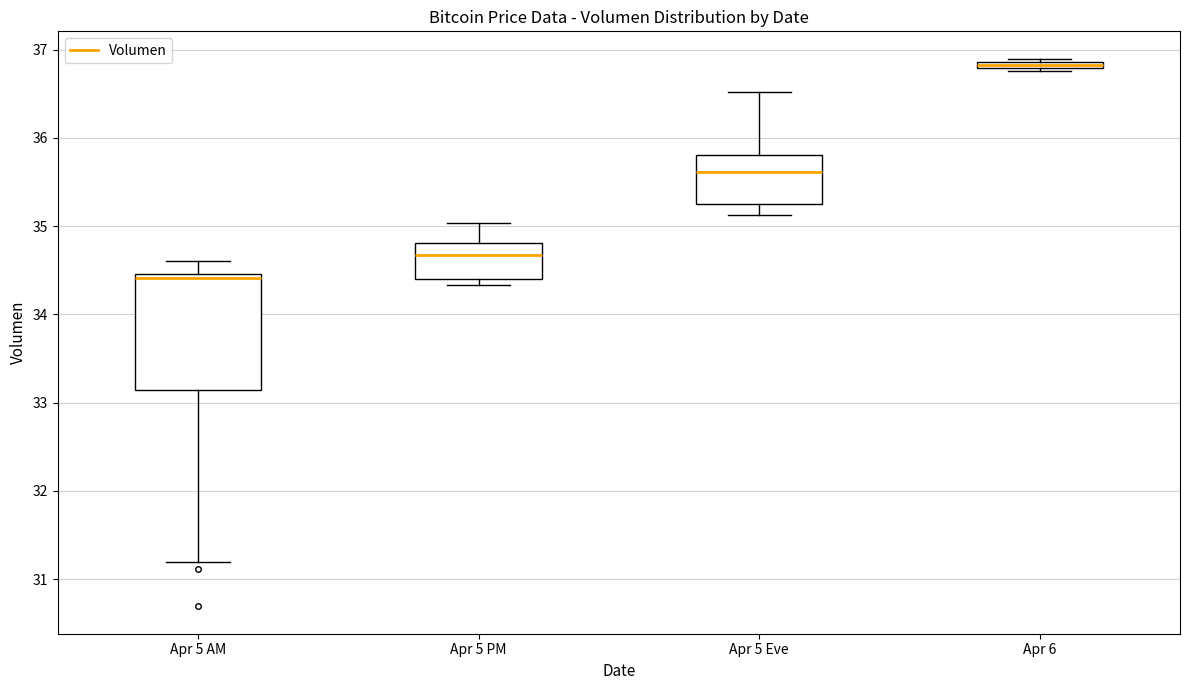

Which box has the lowest median line?

Apr 5 AM